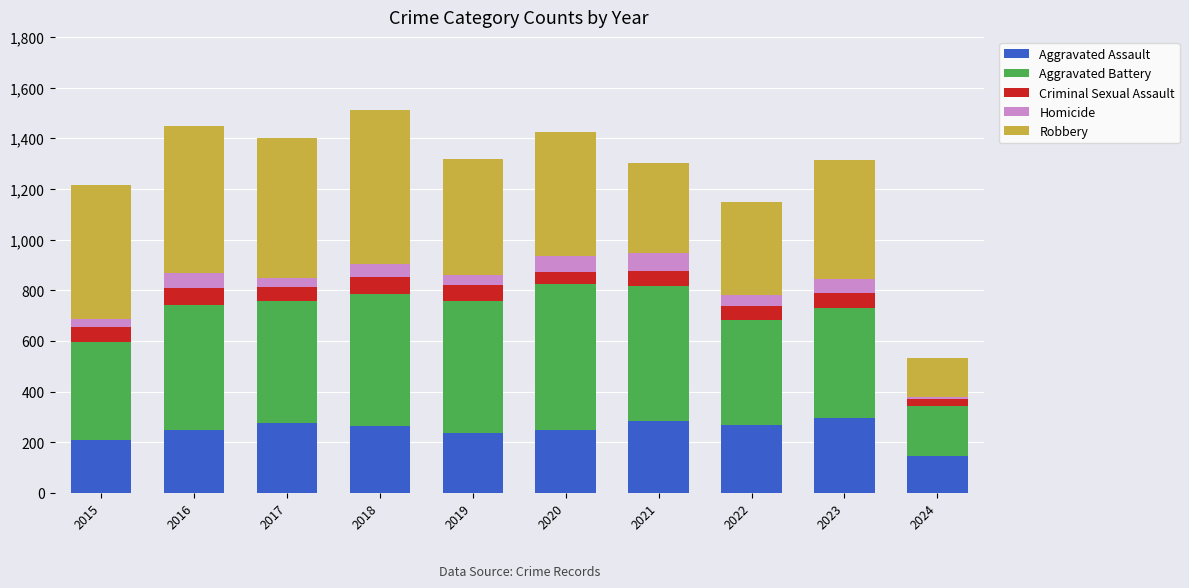

What is the difference between the second highest and minimum values in the Aggravated Assault series?

140